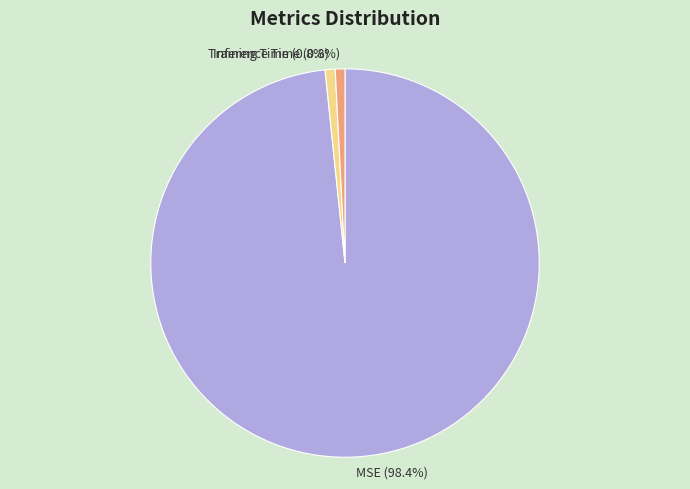

Which slice is the largest?

MSE